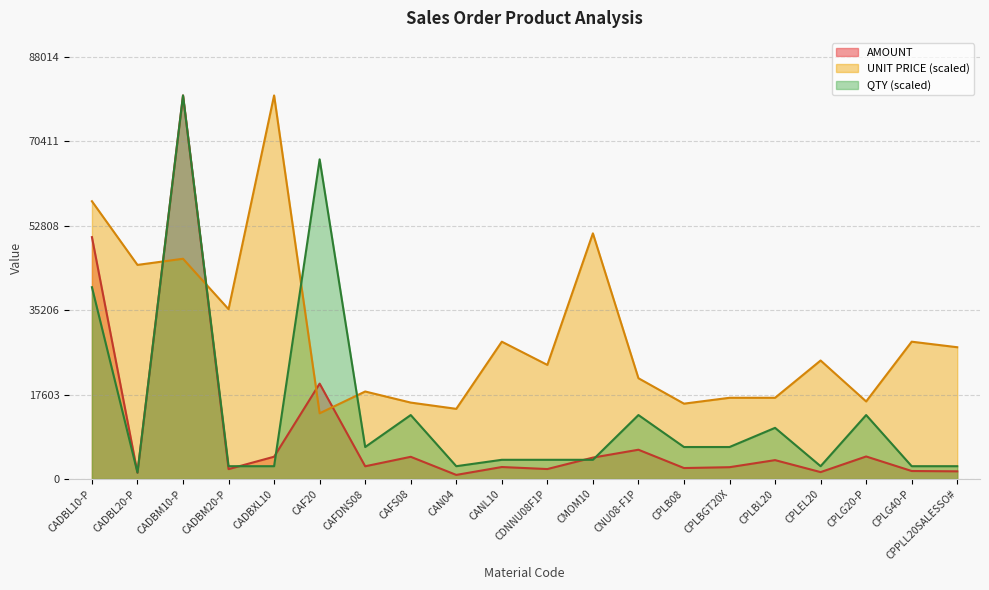

Rank the series by their average value, from highest to lowest.

UNIT PRICE (scaled), QTY (scaled), AMOUNT